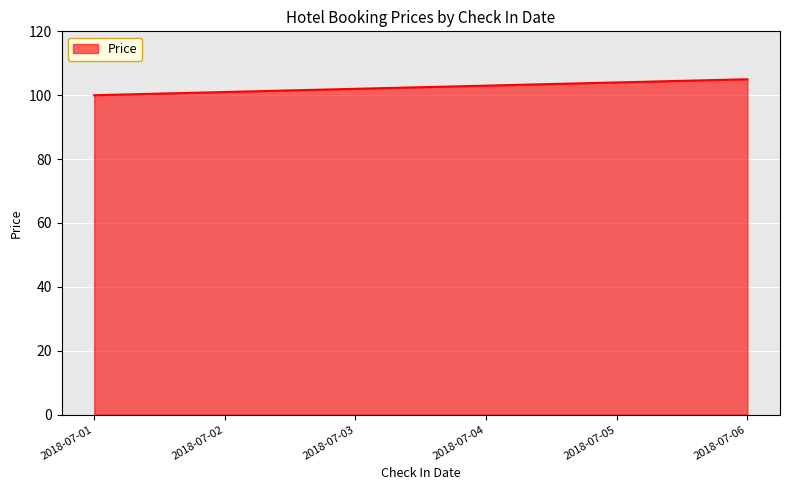

Read the value at 2018-07-05.

104